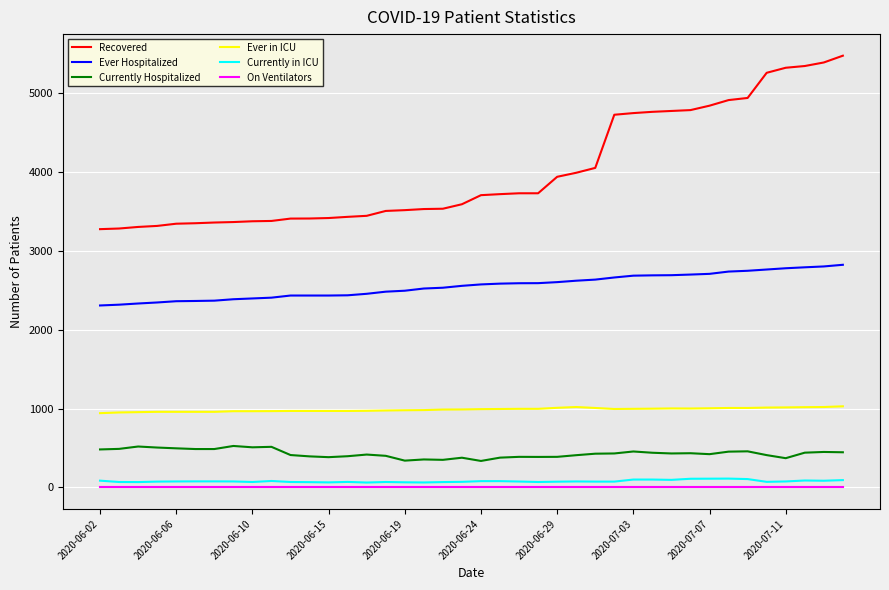

Does the chart display data point markers on the line(s)?

No